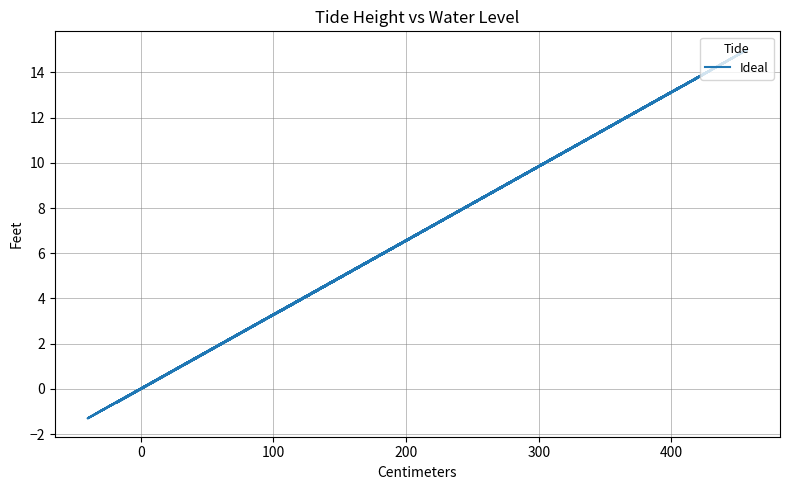

How many lines are shown in the chart?

1